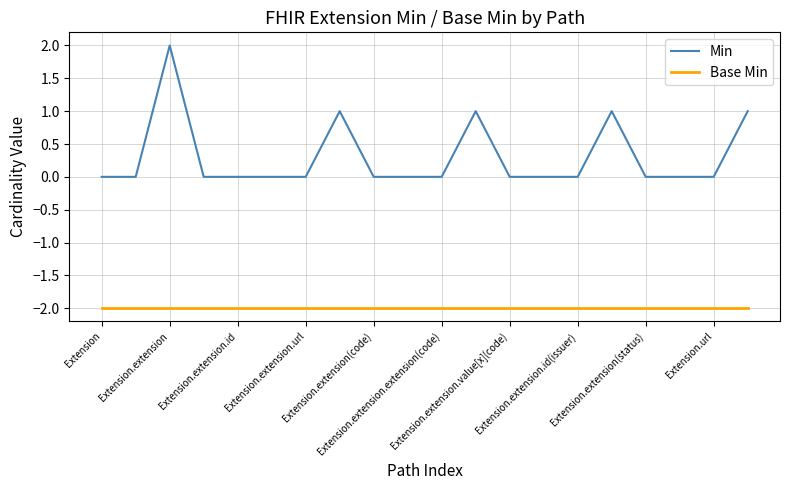

What is the sum of all Min values?

6